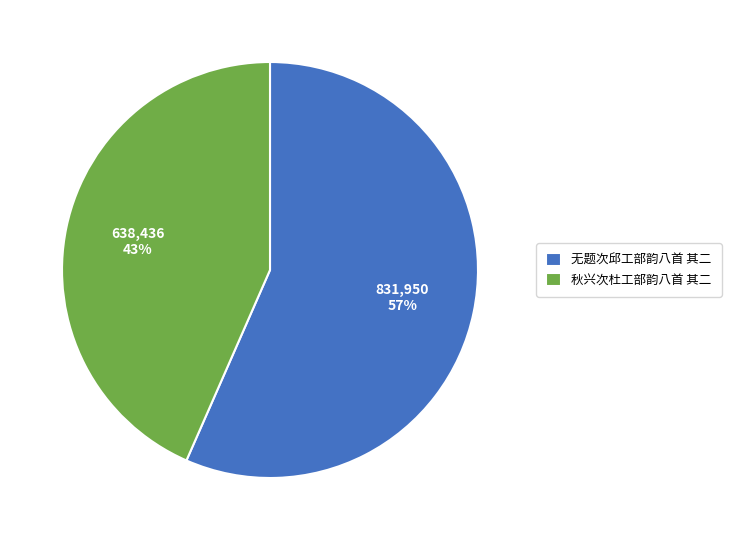

Which category accounts for the majority?

无题次邱工部韵八首 其二